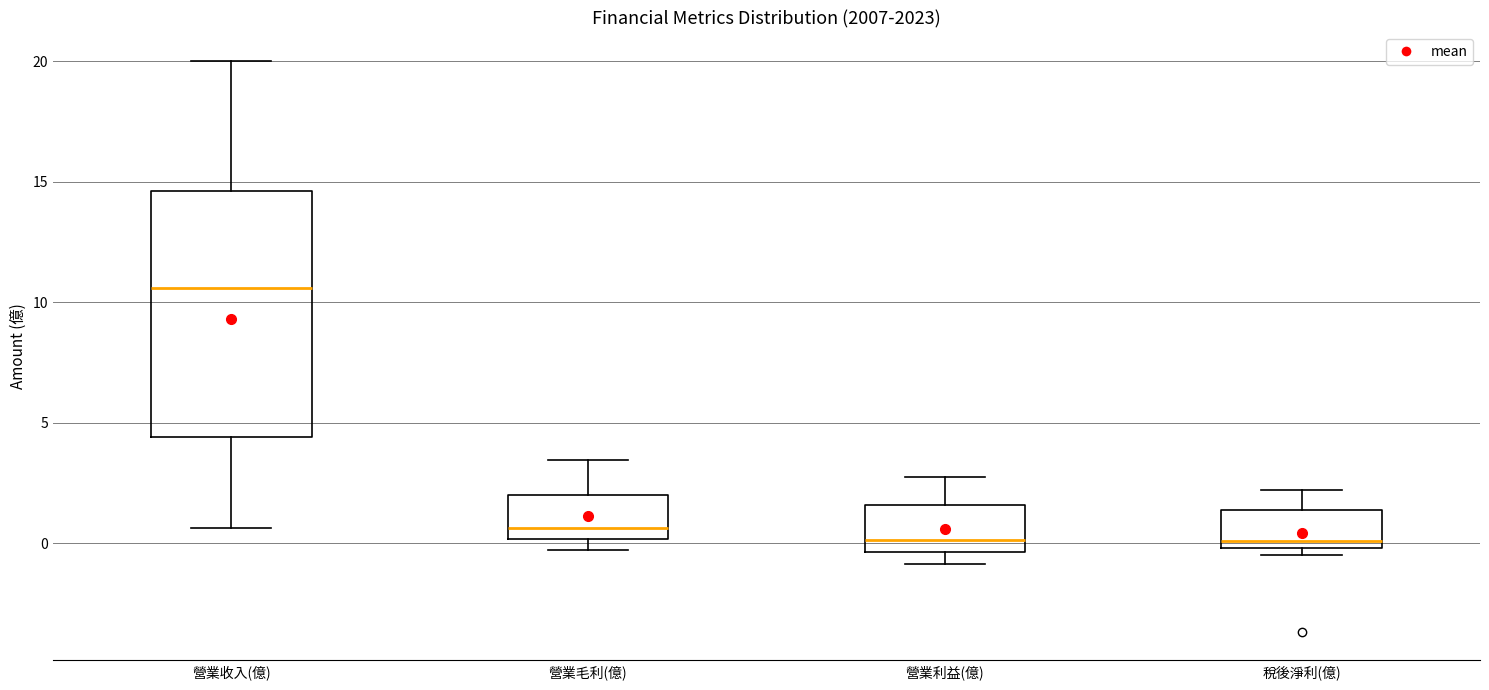

Which box's median line is the highest?

營業收入(億)